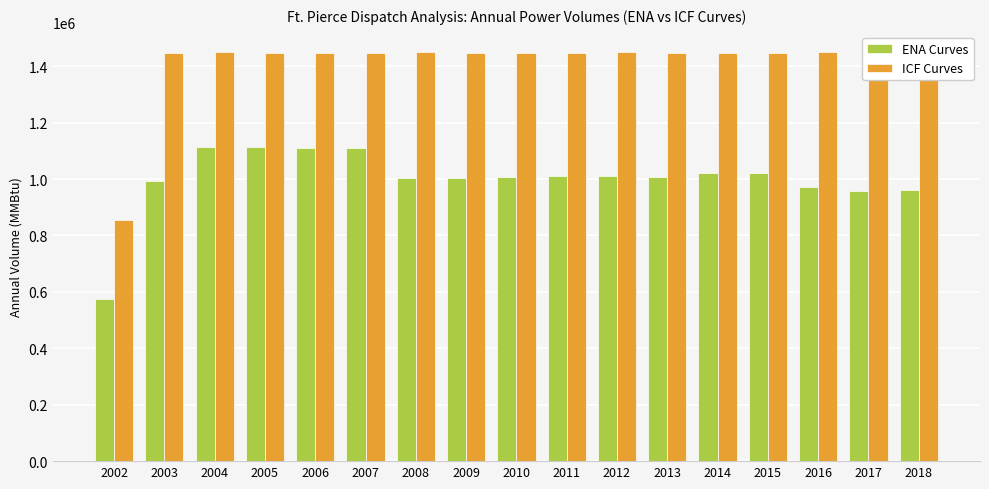

How many bars are there in total?

34